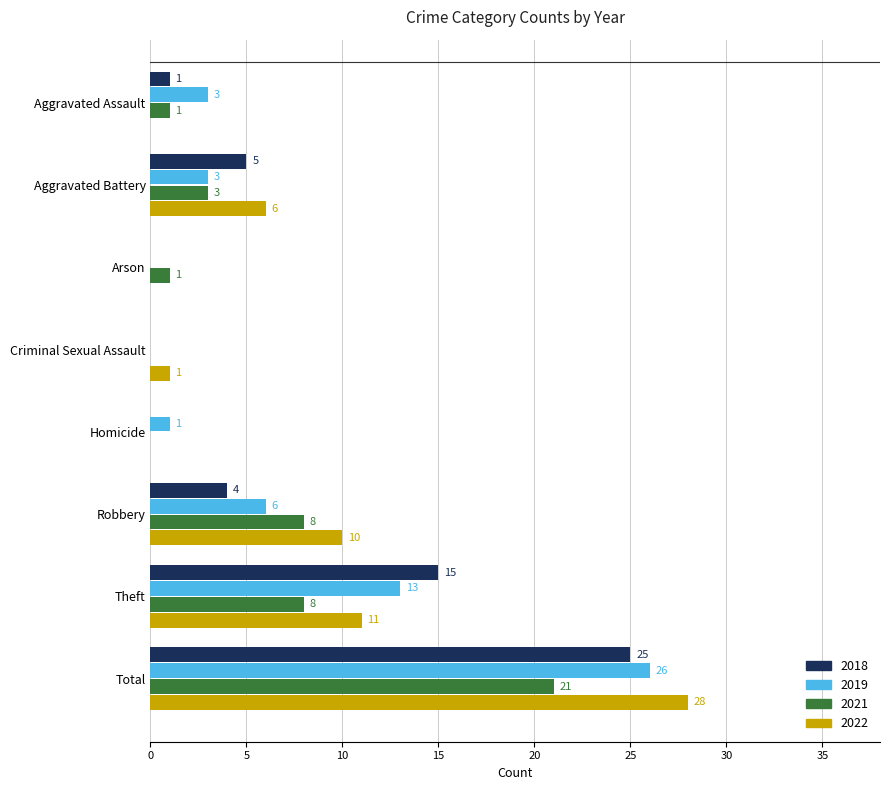

What is the greatest value displayed?

28